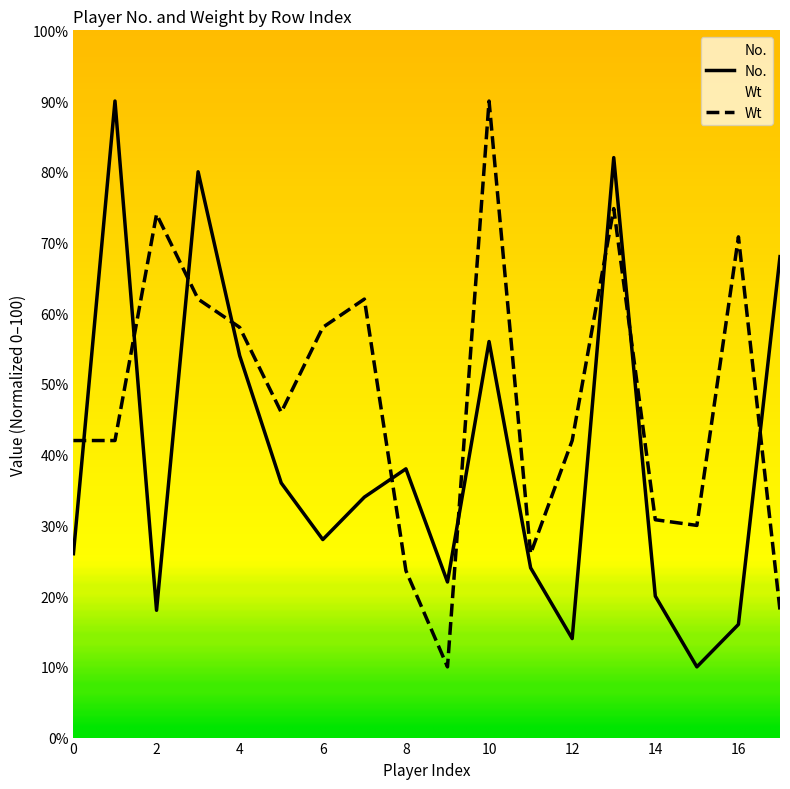

Which series has the largest total across all categories?

Wt